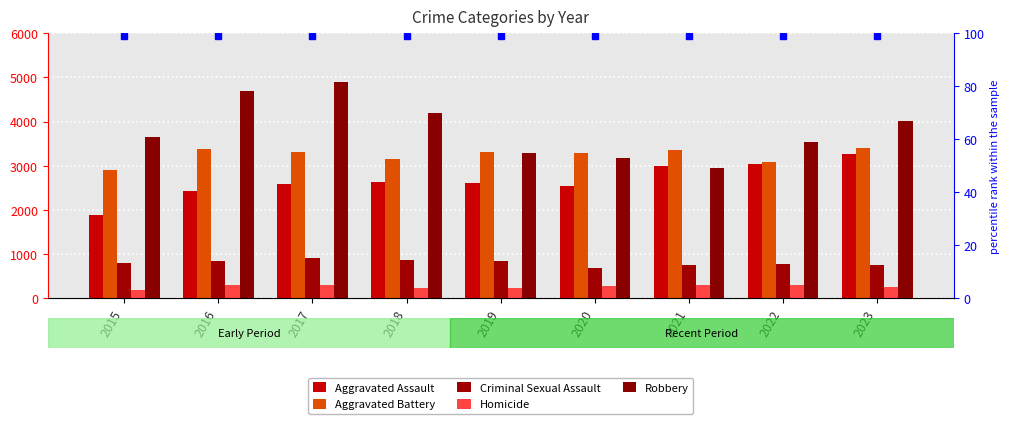

How many bars are there in total?

45